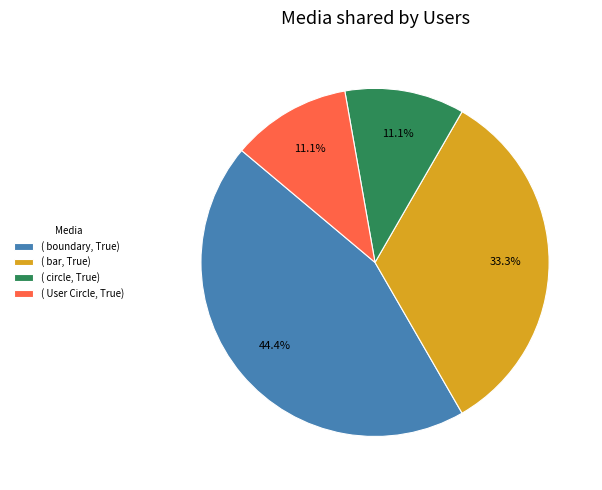

Which slice is the largest?

( boundary, True)